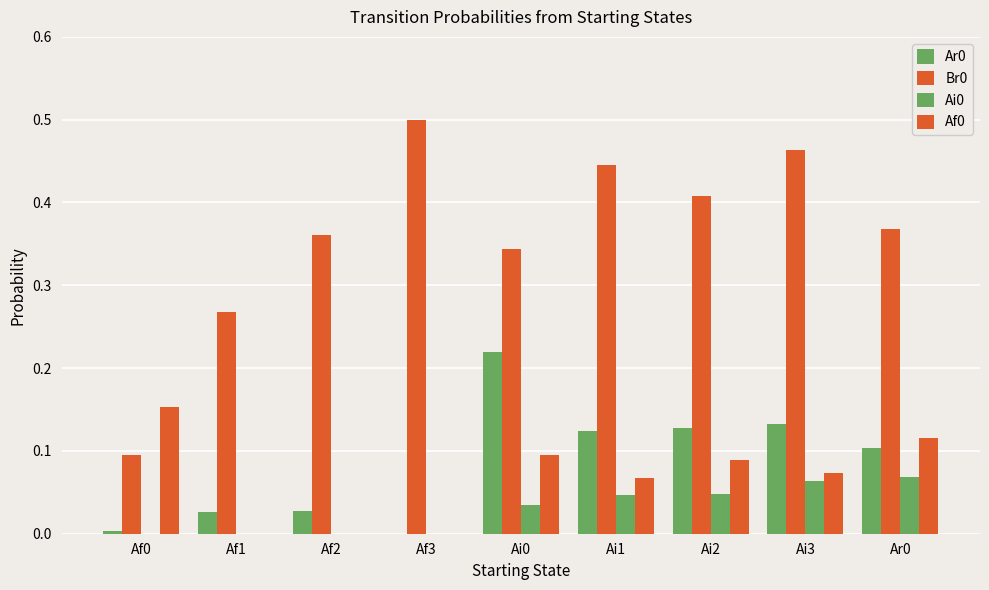

Which category has the highest value in the Br0 series?

Af3